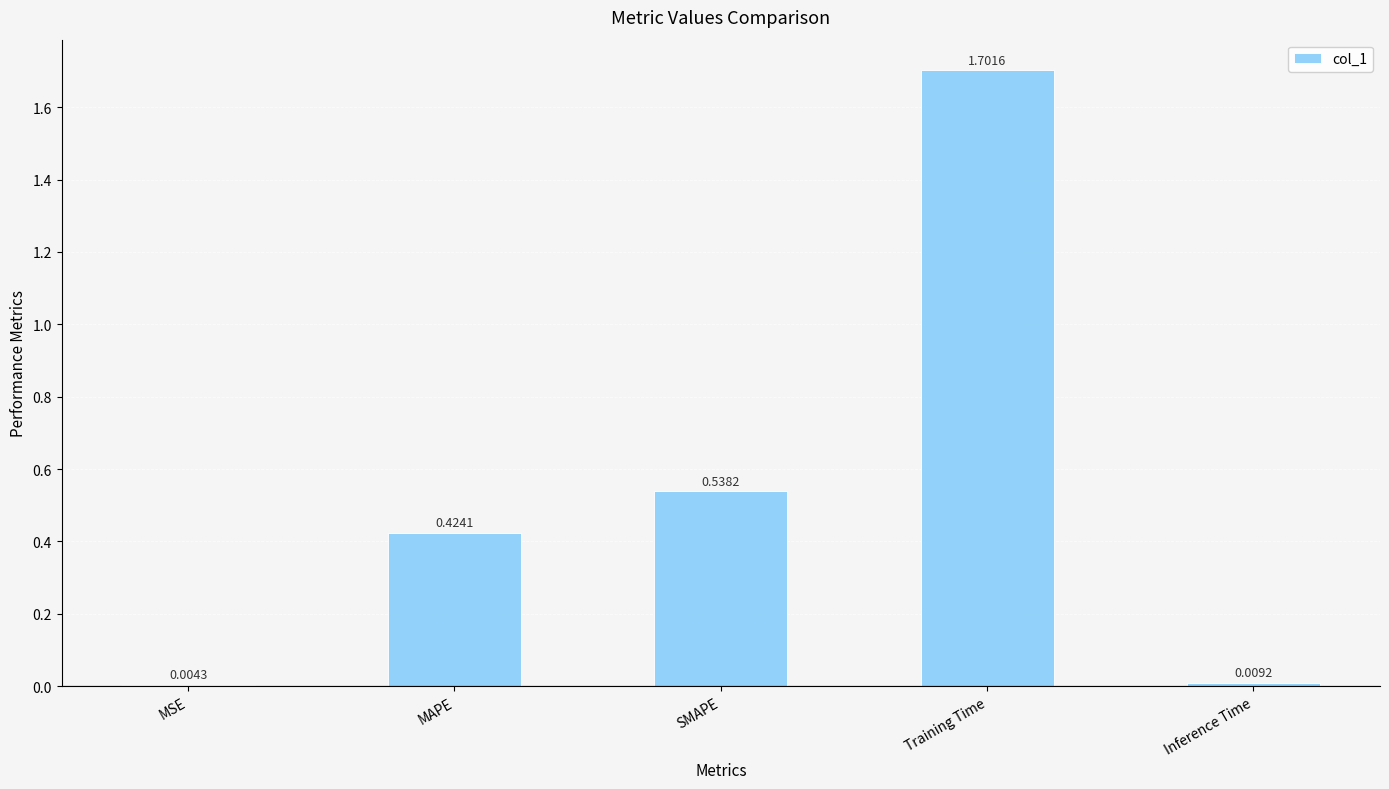

What is the sum of the values at SMAPE and MAPE?

1.0